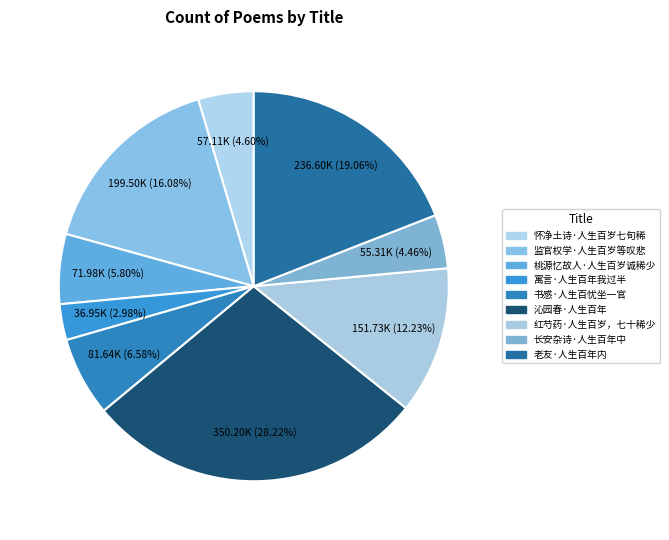

What portion of the pie excludes 沁园春·人生百年?

71.8%